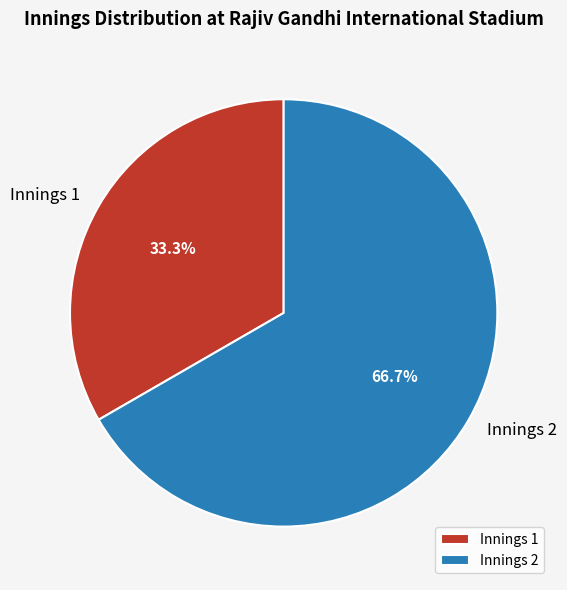

How many slices are in this pie chart?

2